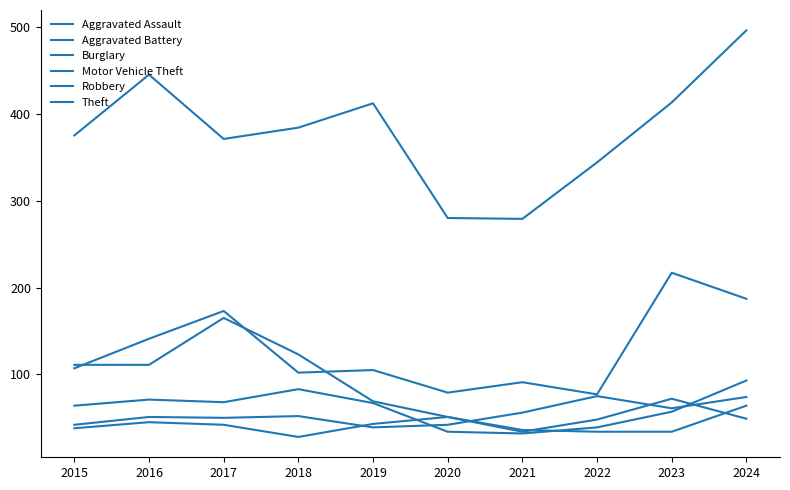

Which series has the largest range (max minus min)?

Theft